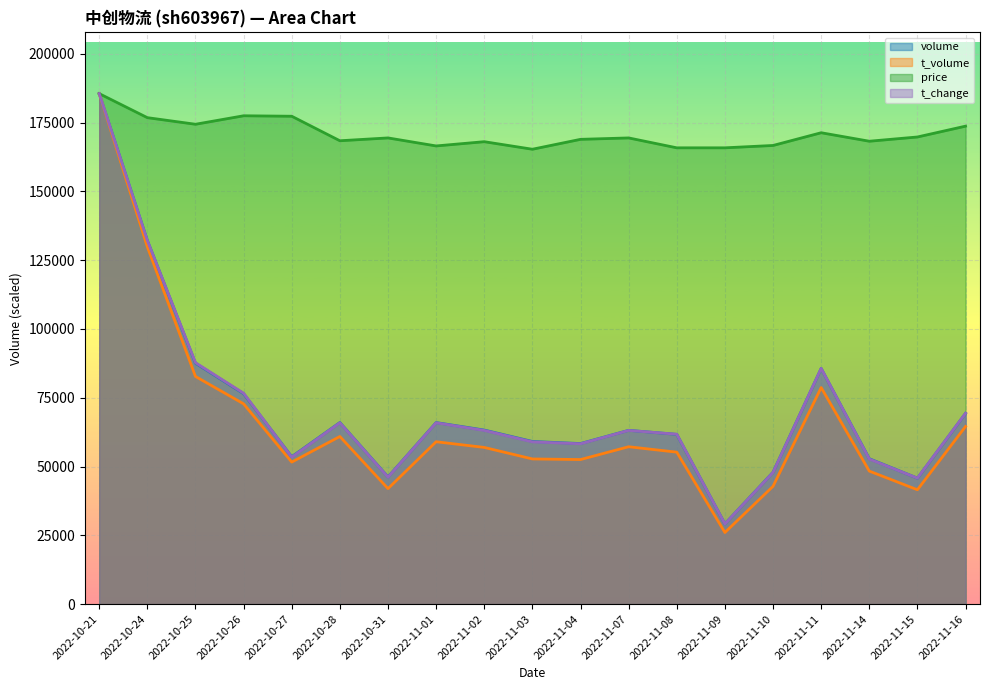

True or false: volume and price intersect in this chart.

False